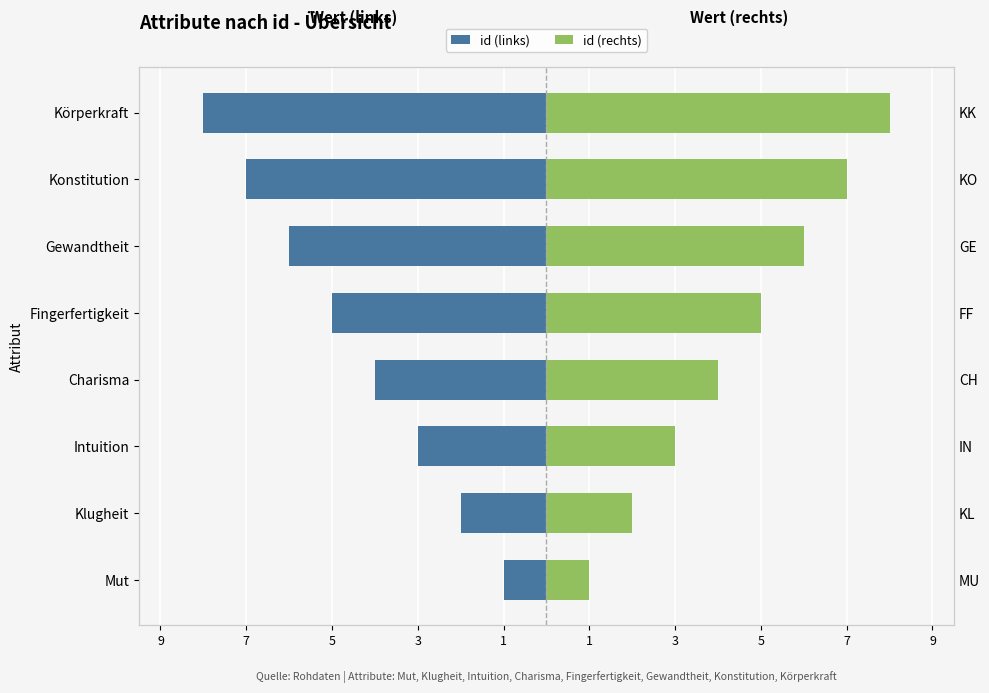

Which series has the largest total across all categories?

id (right)